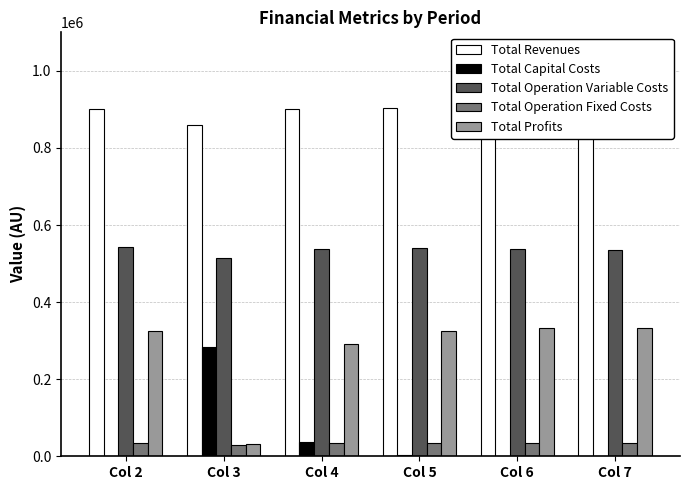

At which category is the sum across all series the highest?

Col 6